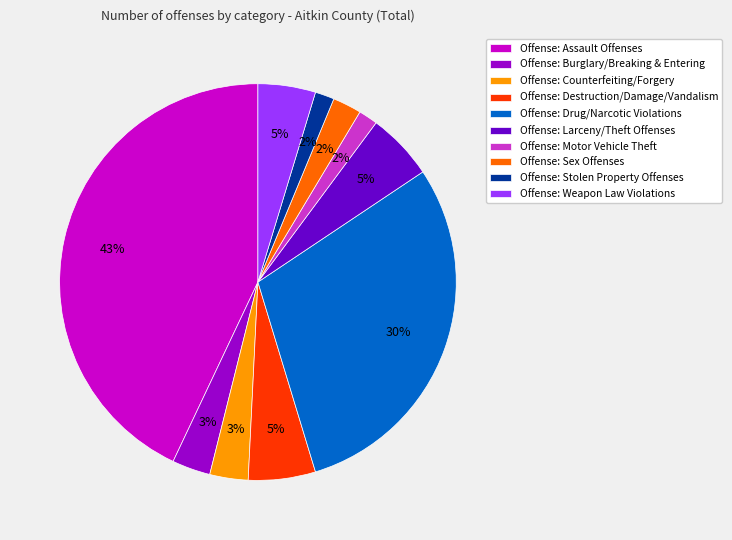

To the nearest percent, what percentage of the pie is Offense: Motor Vehicle Theft?

2%